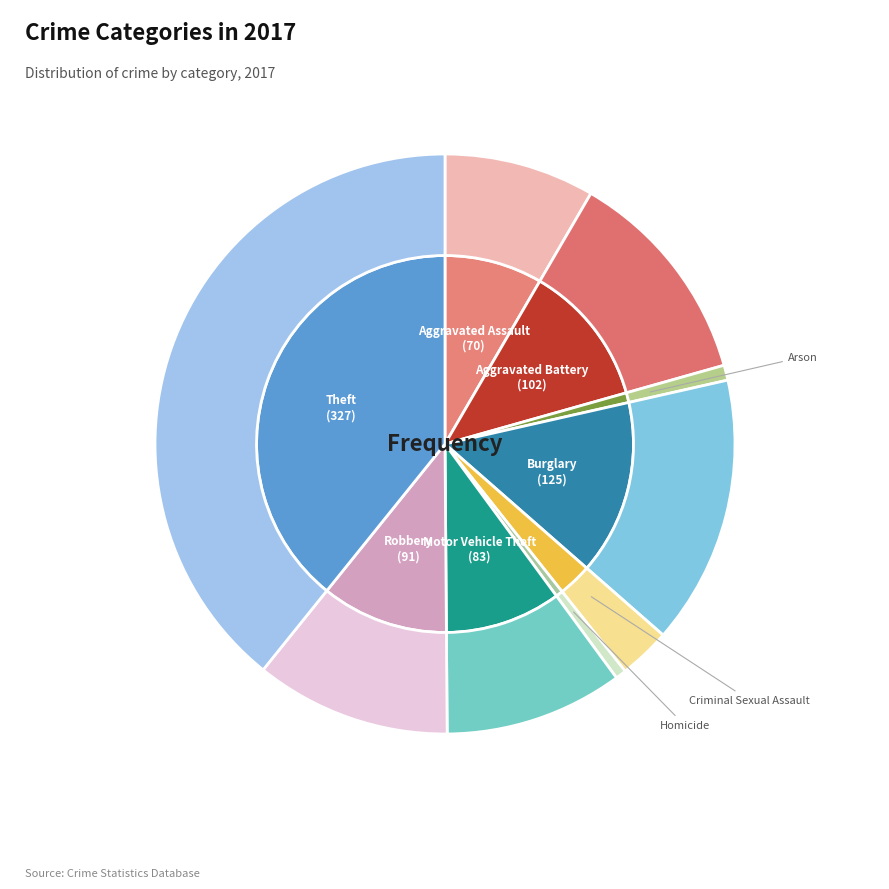

Rank the categories by value from highest to lowest.

Theft, Burglary, Aggravated Battery, Robbery, Motor Vehicle Theft, Aggravated Assault, Criminal Sexual Assault, Arson, Homicide